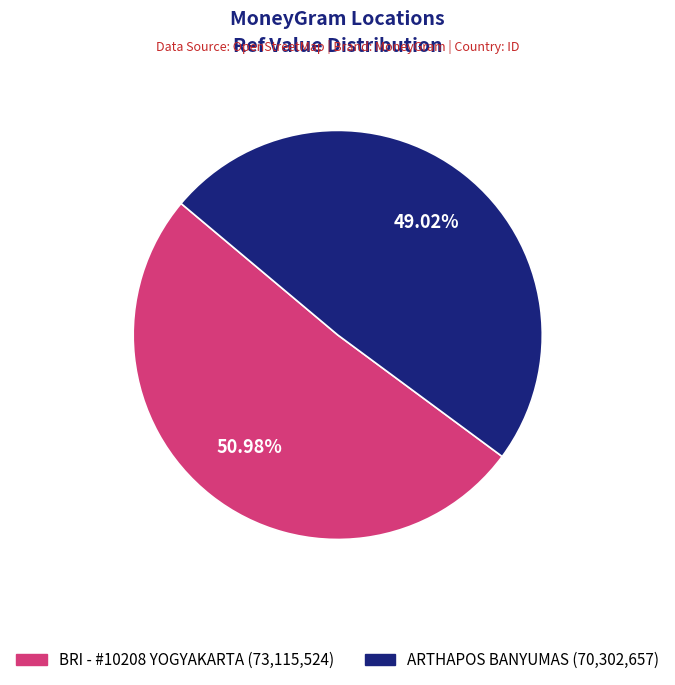

Count the number of slices in the pie.

2